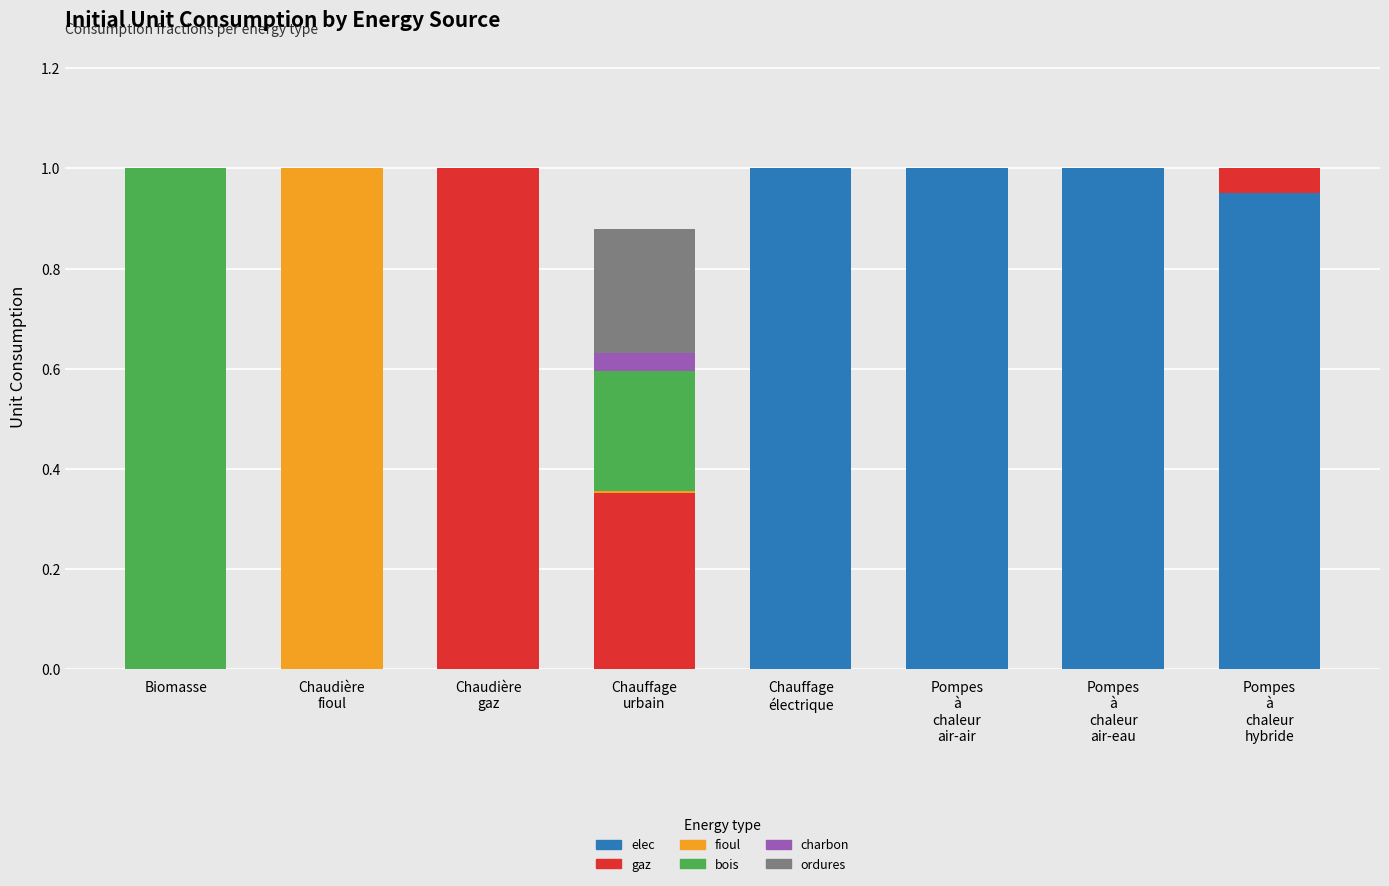

Are the bars grouped side by side (vs. stacked)?

No